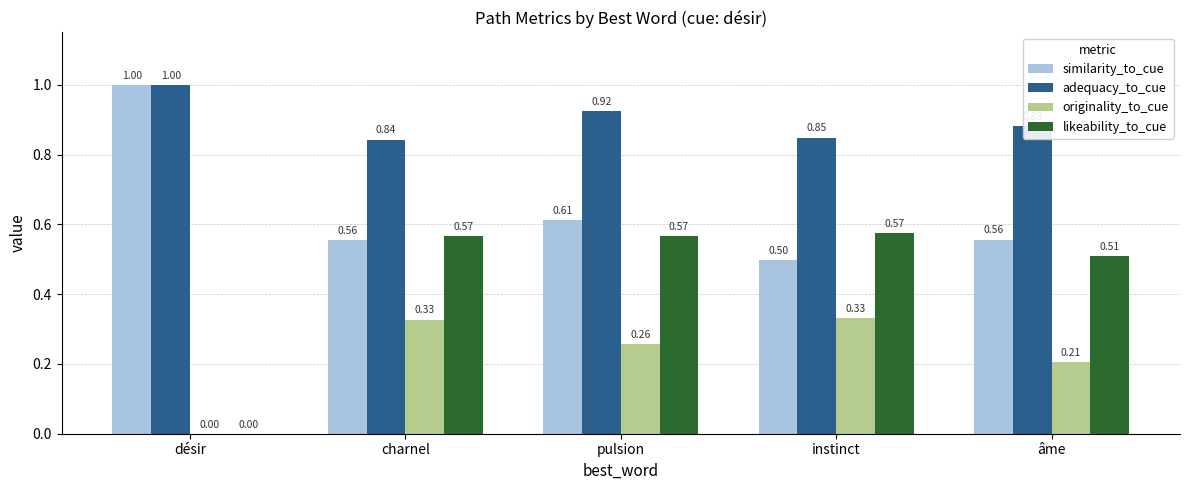

At which category is the sum across all series the highest?

pulsion